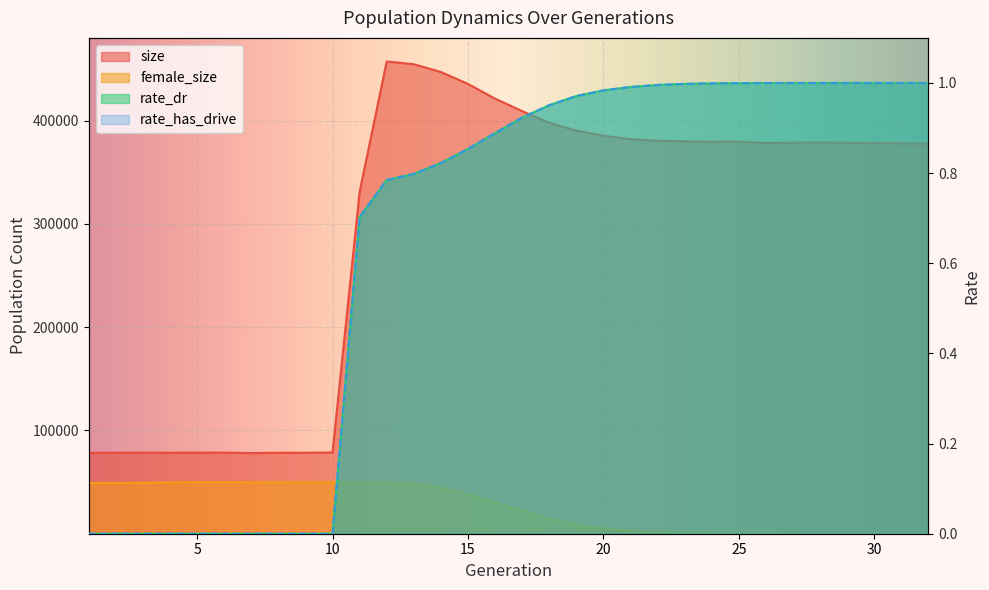

Reading left to right, transcribe all the data shown in this chart.

size: 78256.0	78399.0	78511.0	78424.0	78505.0	78513.0	78089.0	78393.0	78433.0	78663.0	330874.0	457224.0	454596.0	447079.0	435513.0	421285.0	409169.0	397984.0	390333.0	385304.0	382067.0	380502.0	379939.0	379448.0	379591.0	378274.0	378574.0	378773.0	378588.0	378383.0	377906.0	377691.0
female_size: 49129.0	49064.0	49413.0	49664.0	49971.0	49954.0	49822.0	49863.0	49870.0	49788.0	49636.0	49700.0	48611.0	44614.0	38288.0	30537.0	22288.0	14648.0	8796.0	5045.0	2736.0	1400.0	671.0	322.0	147.0	59.0	22.0	8.0	8.0	2.0	1.0	0.0
rate_dr: 0.0	0.0	0.0	0.0	0.0	0.0	0.0	0.0	0.0	0.0	0.7	0.8	0.8	0.8	0.9	0.9	0.9	1.0	1.0	1.0	1.0	1.0	1.0	1.0	1.0	1.0	1.0	1.0	1.0	1.0	1.0	1.0
rate_has_drive: 0.0	0.0	0.0	0.0	0.0	0.0	0.0	0.0	0.0	0.0	0.7	0.8	0.8	0.8	0.9	0.9	0.9	1.0	1.0	1.0	1.0	1.0	1.0	1.0	1.0	1.0	1.0	1.0	1.0	1.0	1.0	1.0